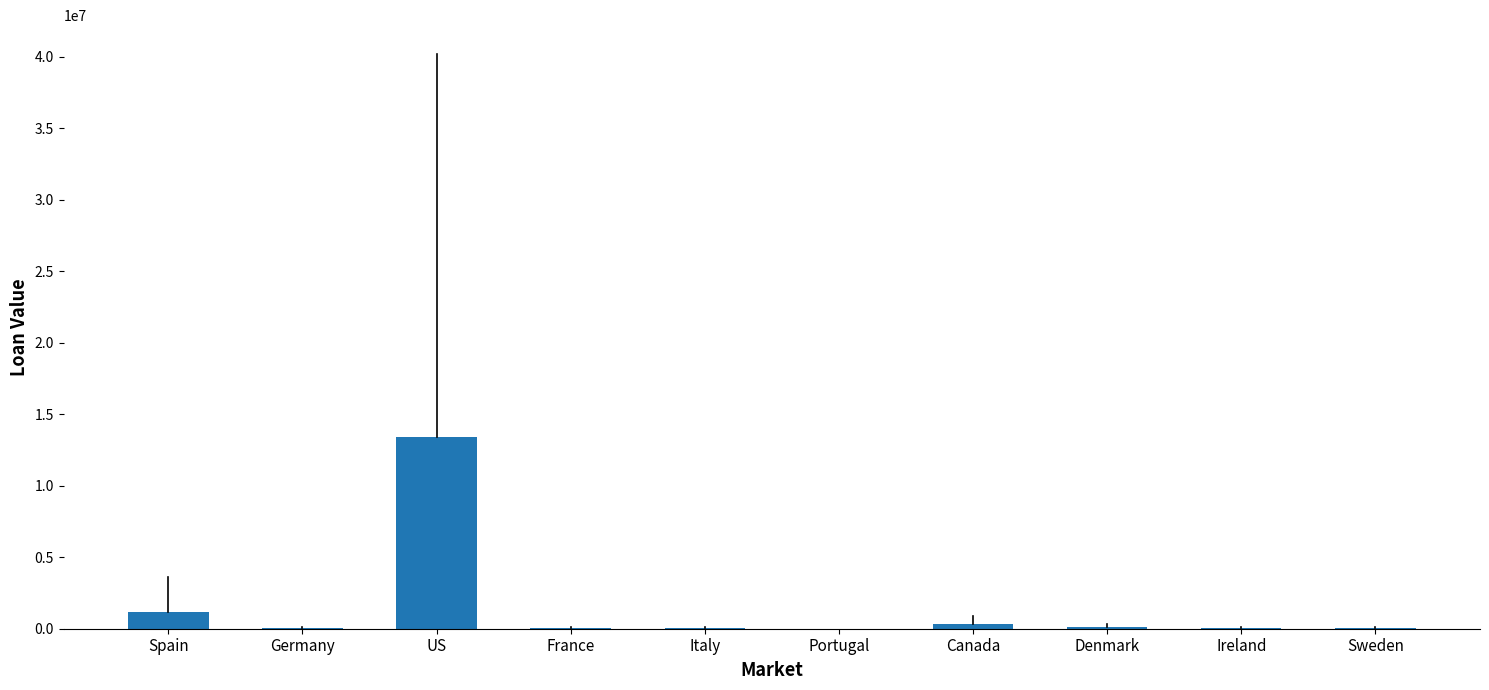

What is the approximate value at Ireland, to the nearest 50?

40000